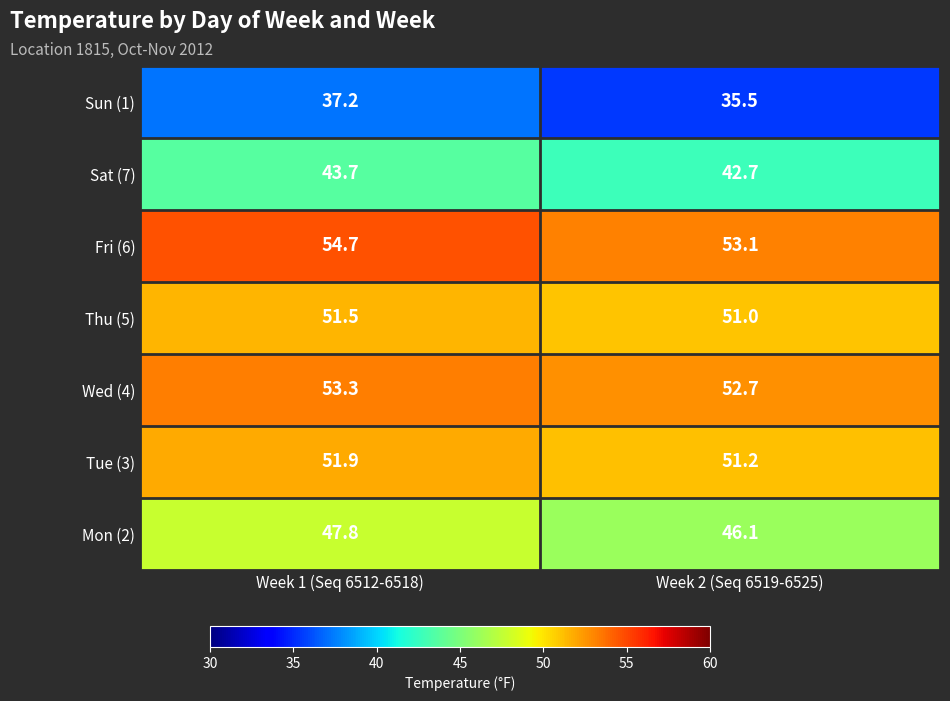

What is the sum of all Fri (6) values?

107.8